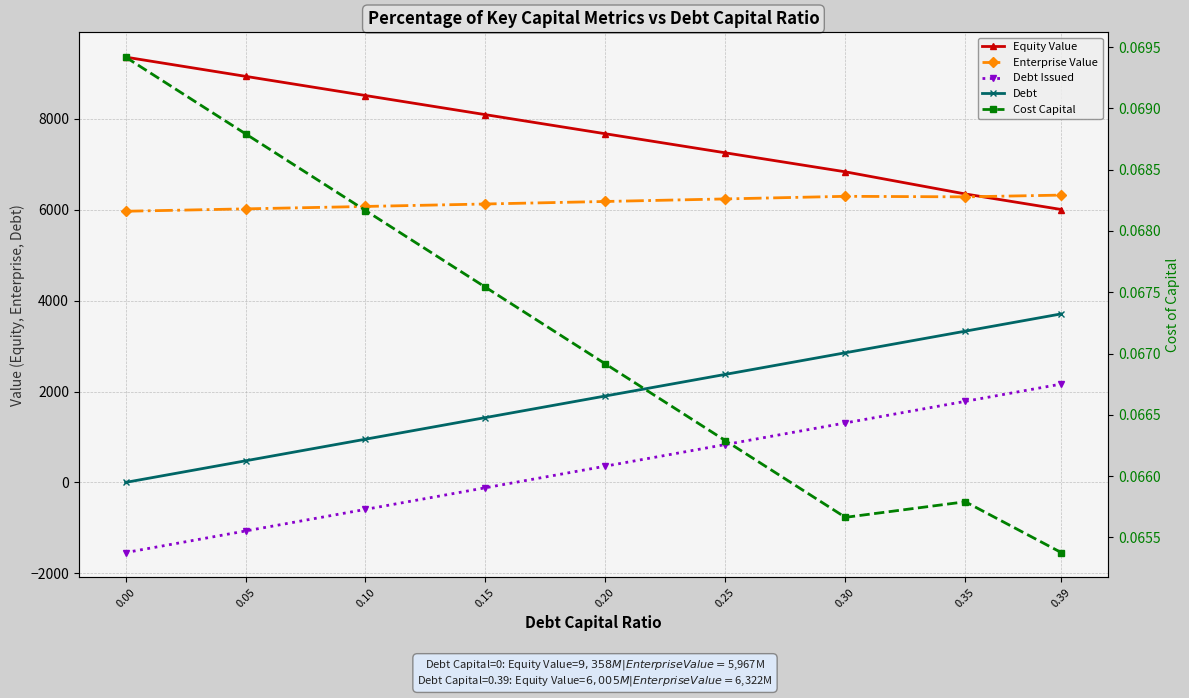

The value of Debt at 0.39 is 3708.7. True or false?

True